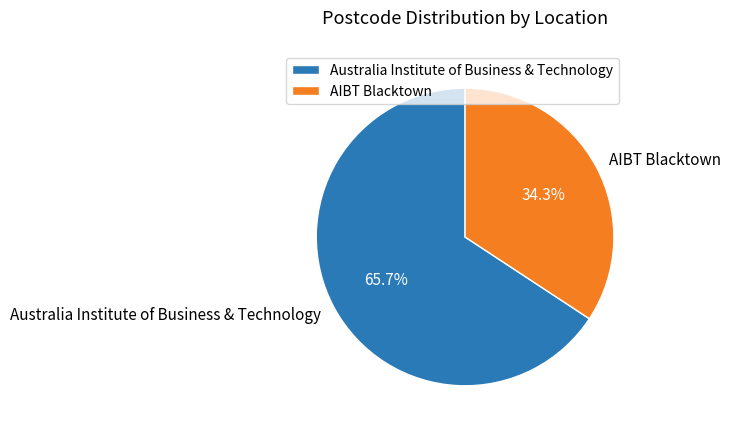

Combined, do Australia Institute of Business & Technology and AIBT Blacktown account for over 50%?

Yes